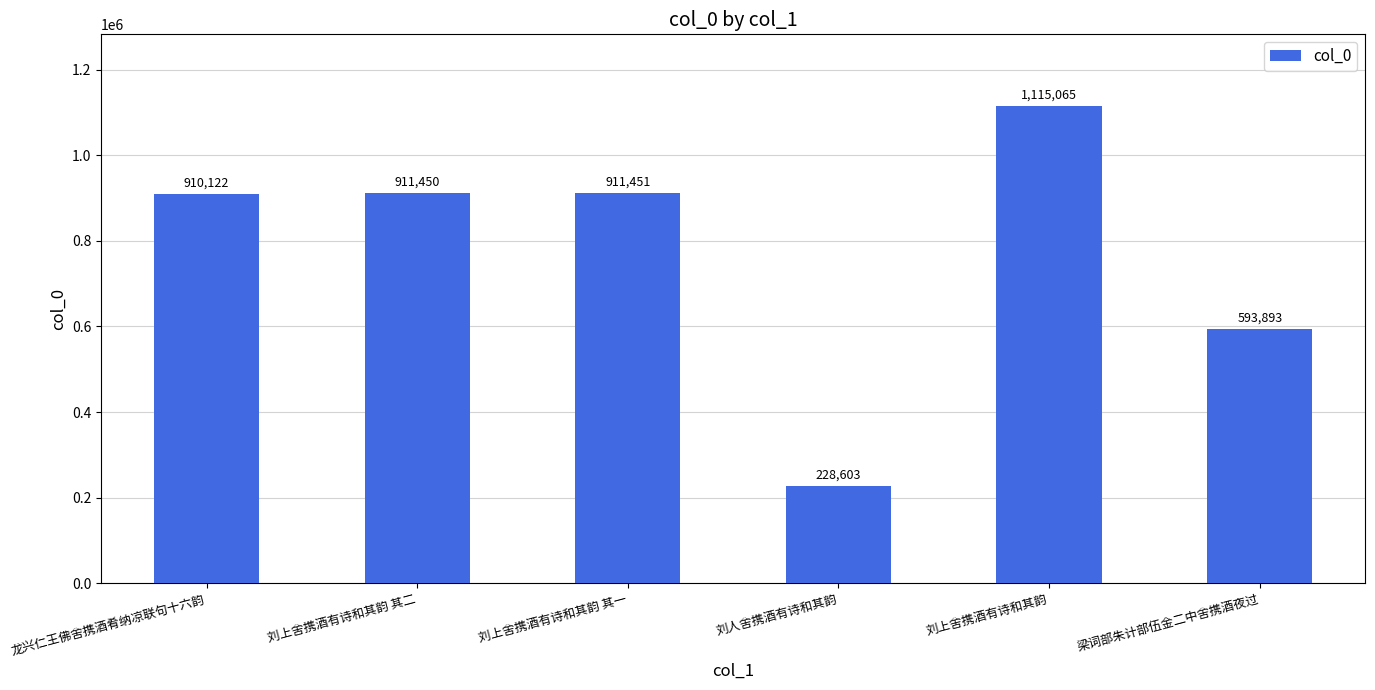

At which label is the value closest to 671834?

梁词部朱计部伍金二中舍携酒夜过